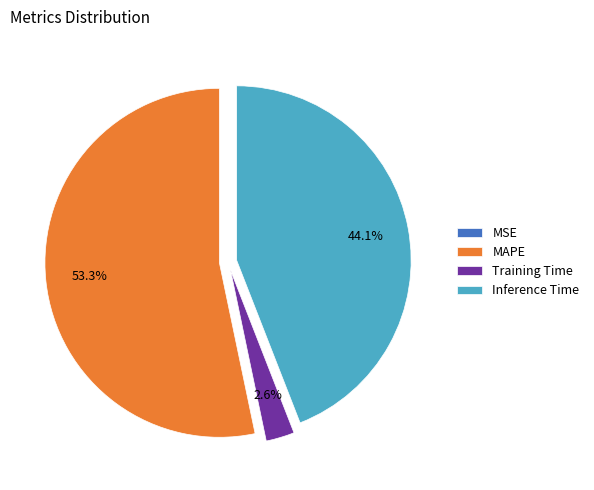

Which has a higher value, MAPE or Training Time?

MAPE